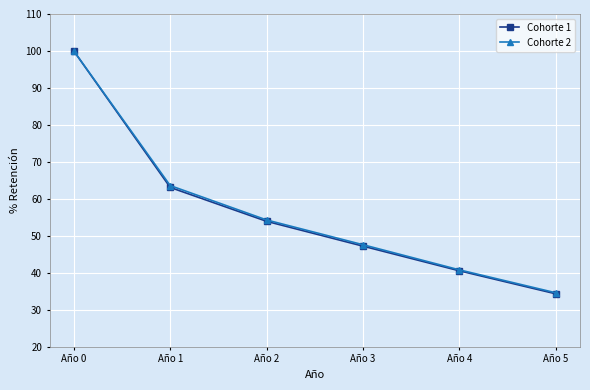

Where is Cohorte 2 nearest to the value 67?

Año 1